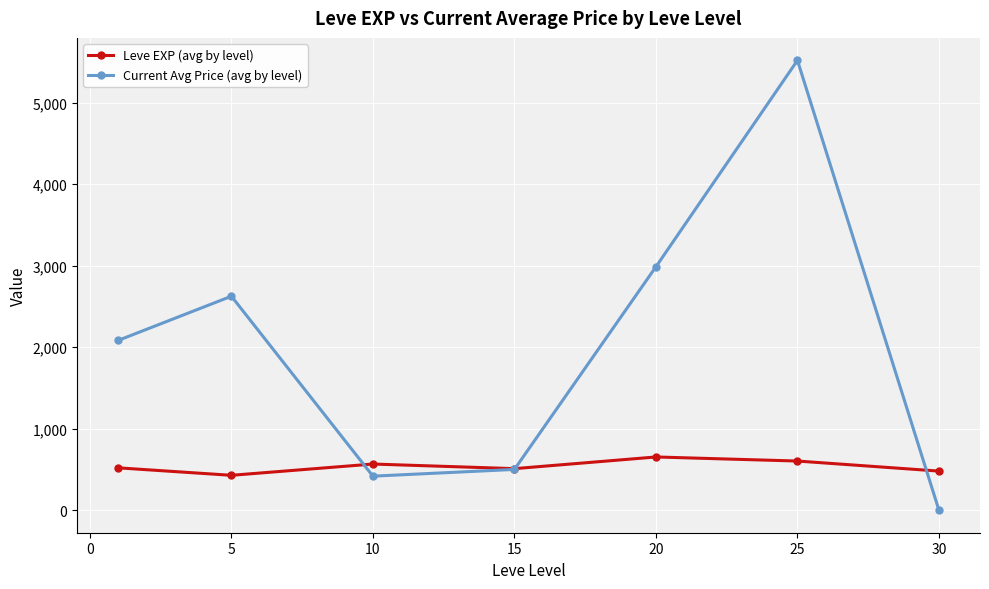

List the series in order of their overall mean, highest first.

Current Avg Price (avg by level), Leve EXP (avg by level)